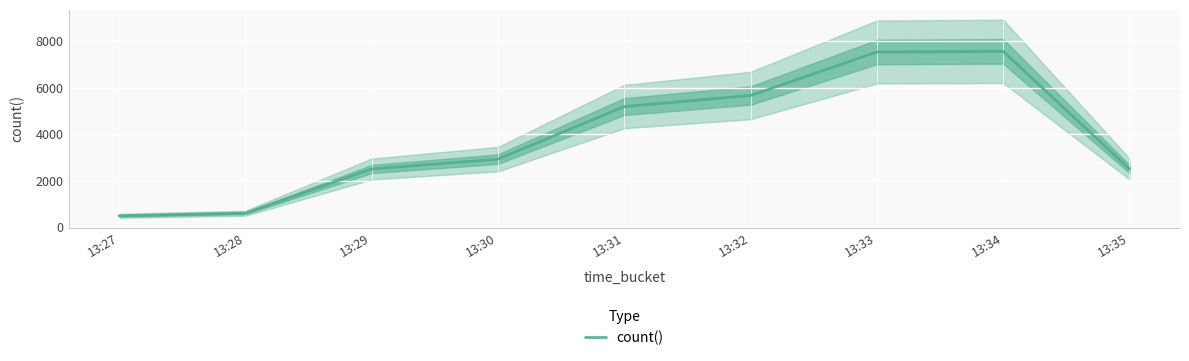

What is the maximum value shown in the chart?

7557